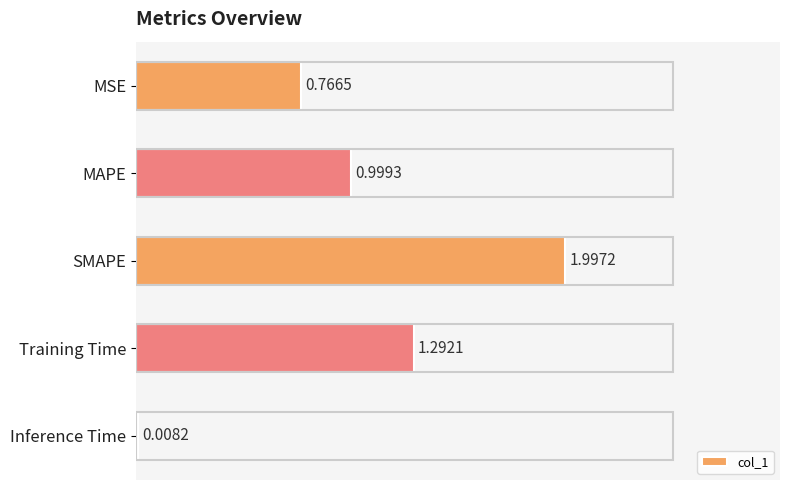

Which category has the highest value across all series?

SMAPE